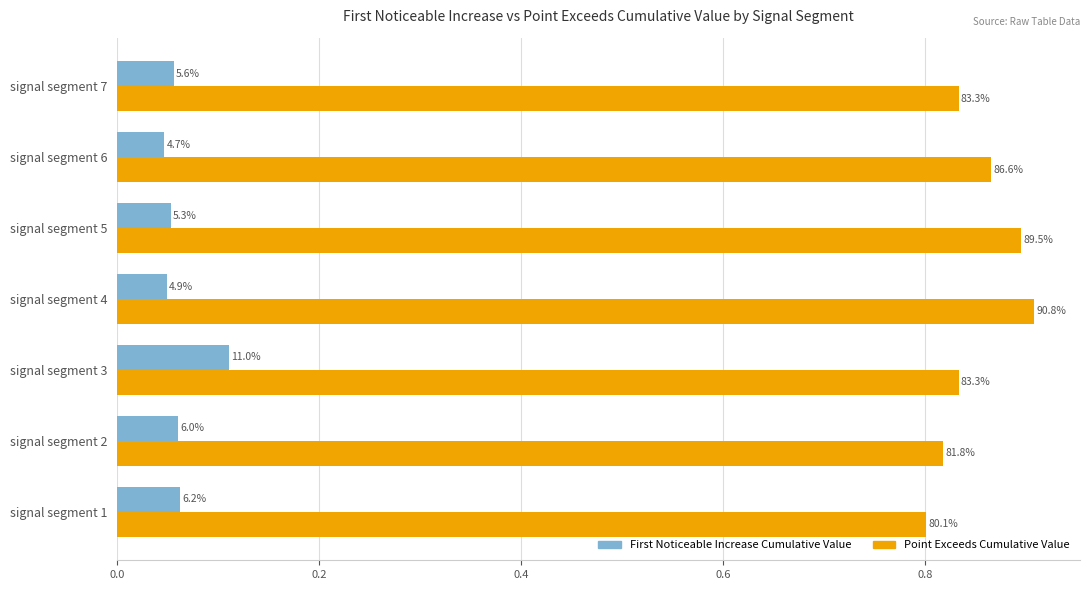

The First_Noticeable_Increase_Cumulative_Value series shows 0.1 at signal segment 5. True or false?

True